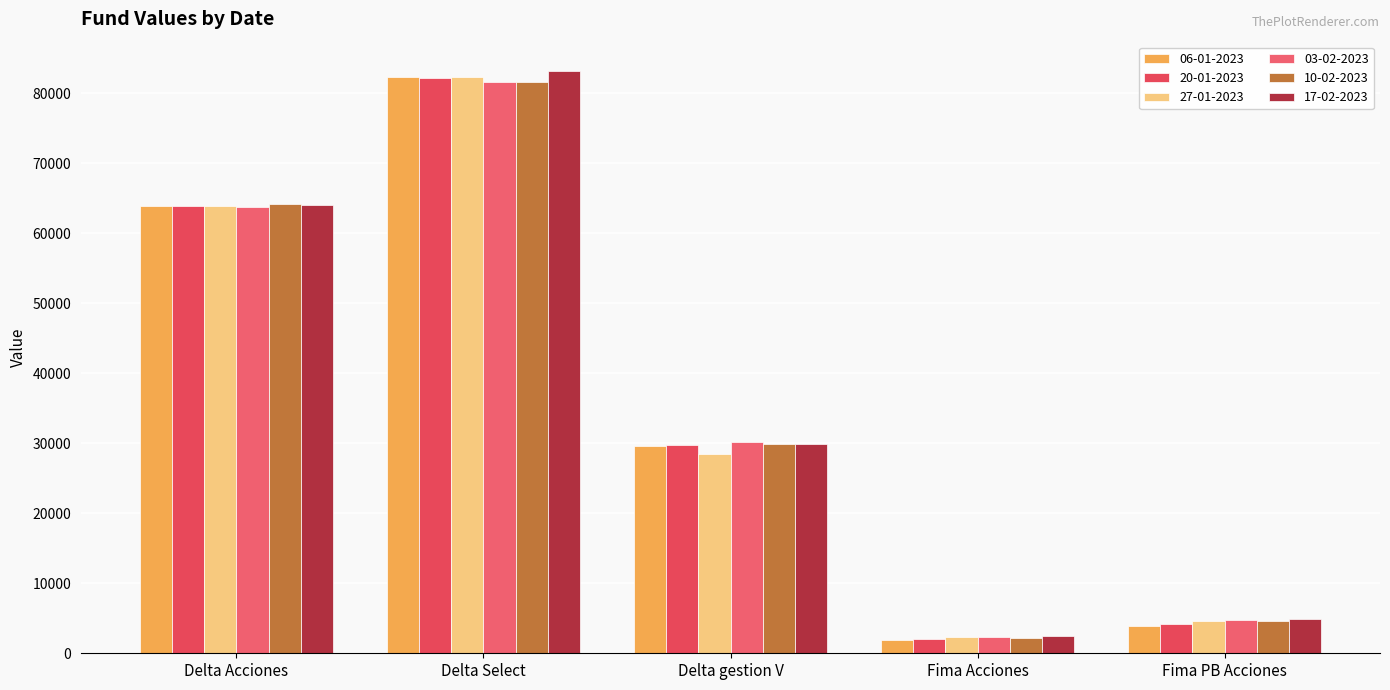

Which category has the highest value in the 17-02-2023 series?

Delta Select